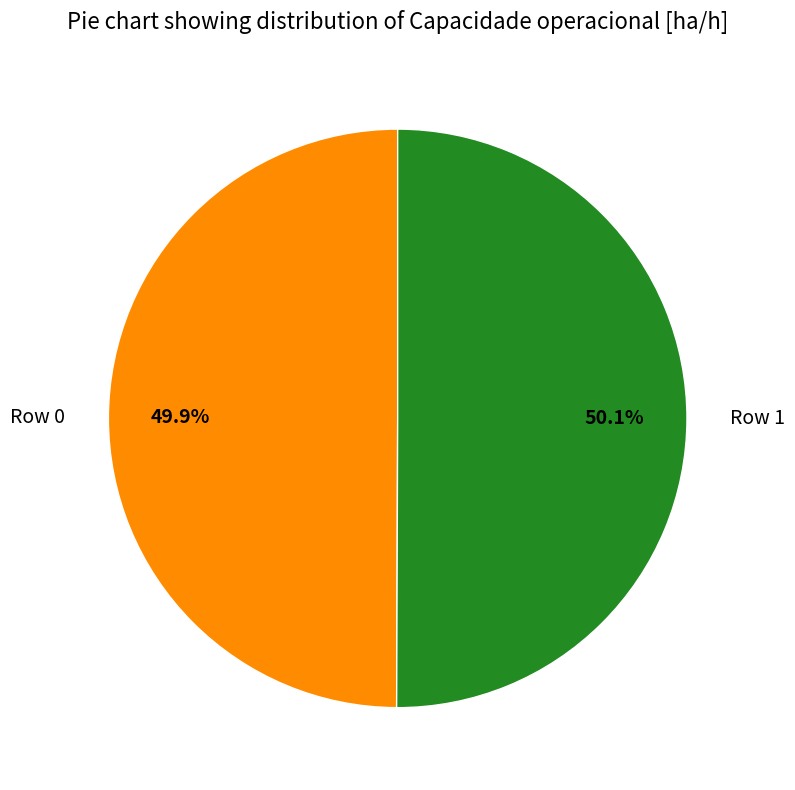

True or false: Row 1 accounts for 40% of the total.

False